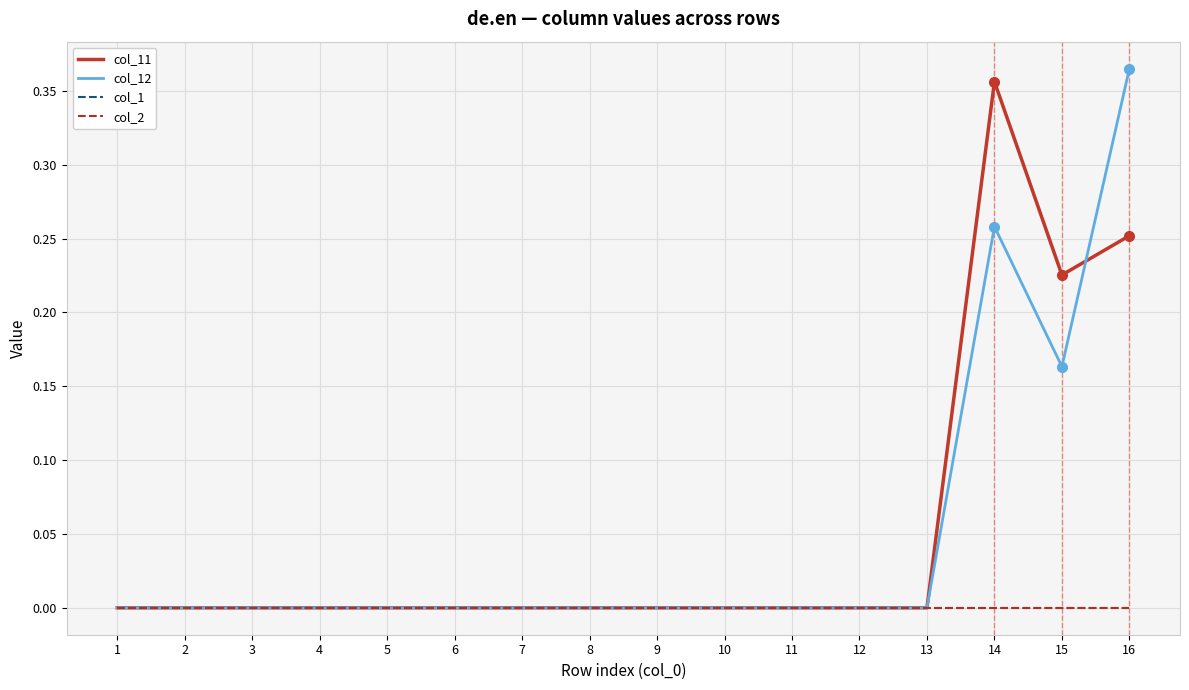

Count the number of data series in this chart.

4